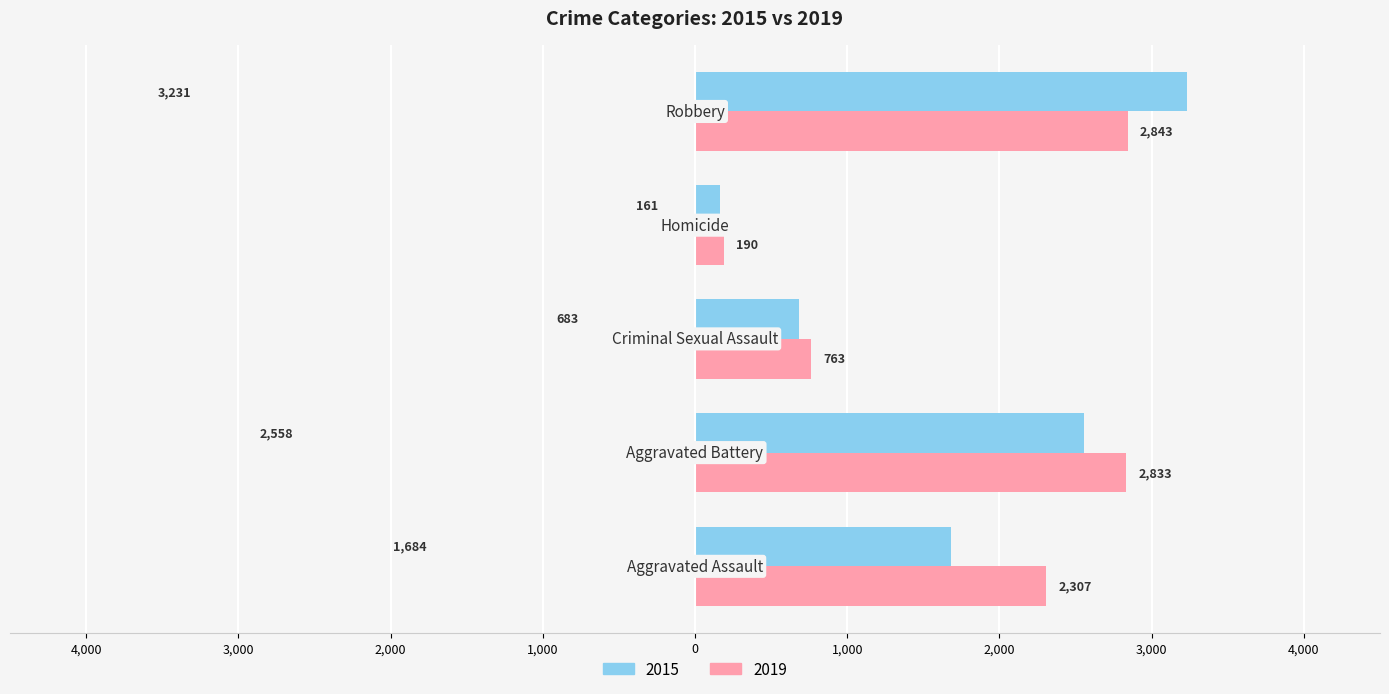

What position from the left is Aggravated Assault?

1